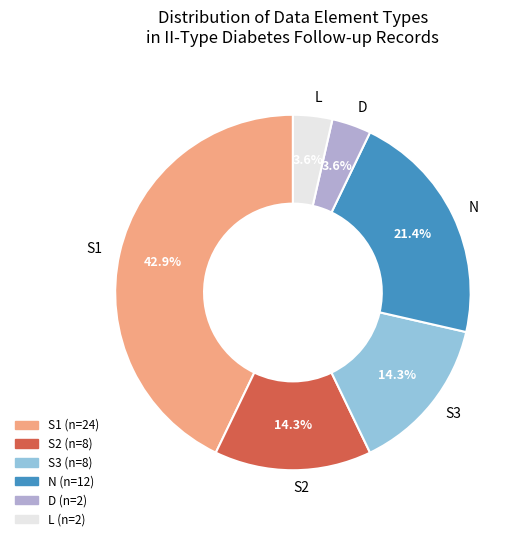

How many segments does this pie chart have?

6